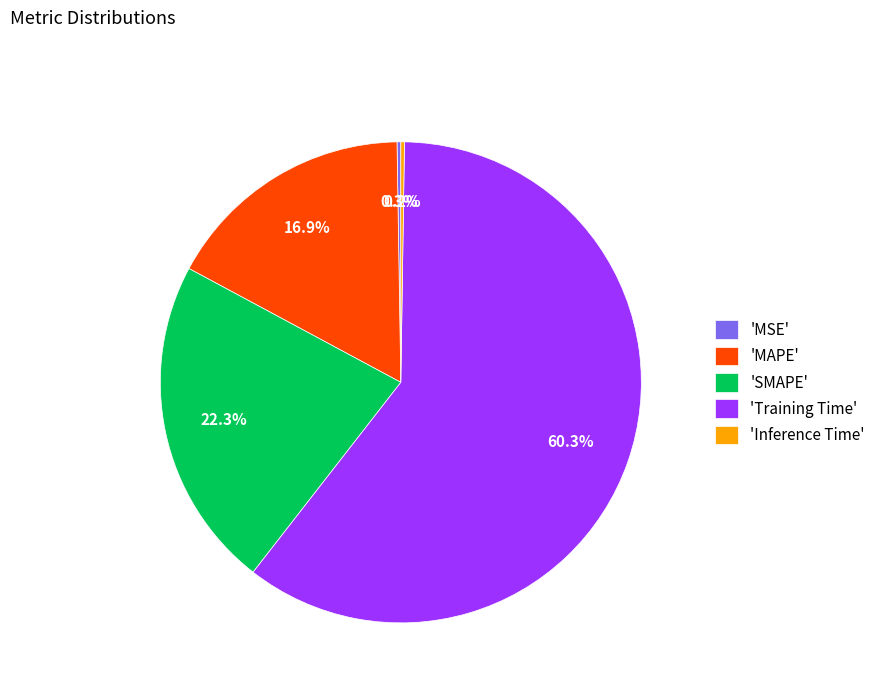

Which slice represents more than half of the pie?

'Training Time'